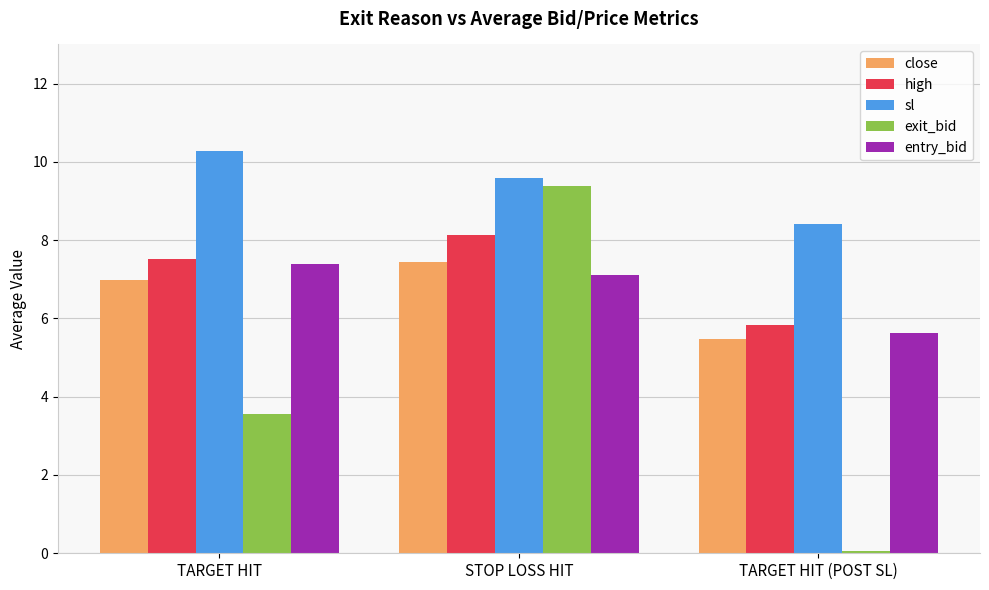

How many values in the exit_bid series exceed 3?

2